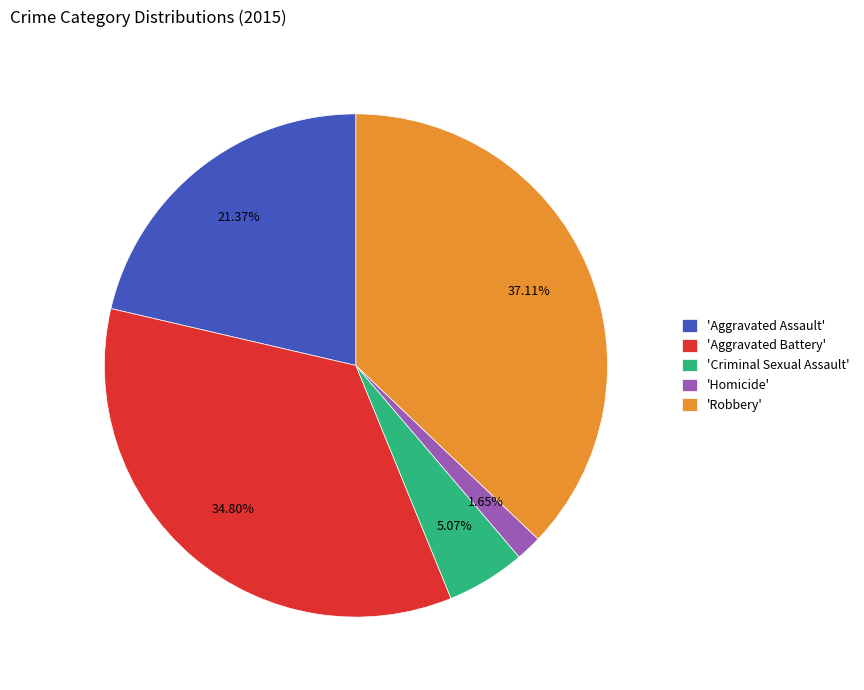

How many slices are in this pie chart?

5